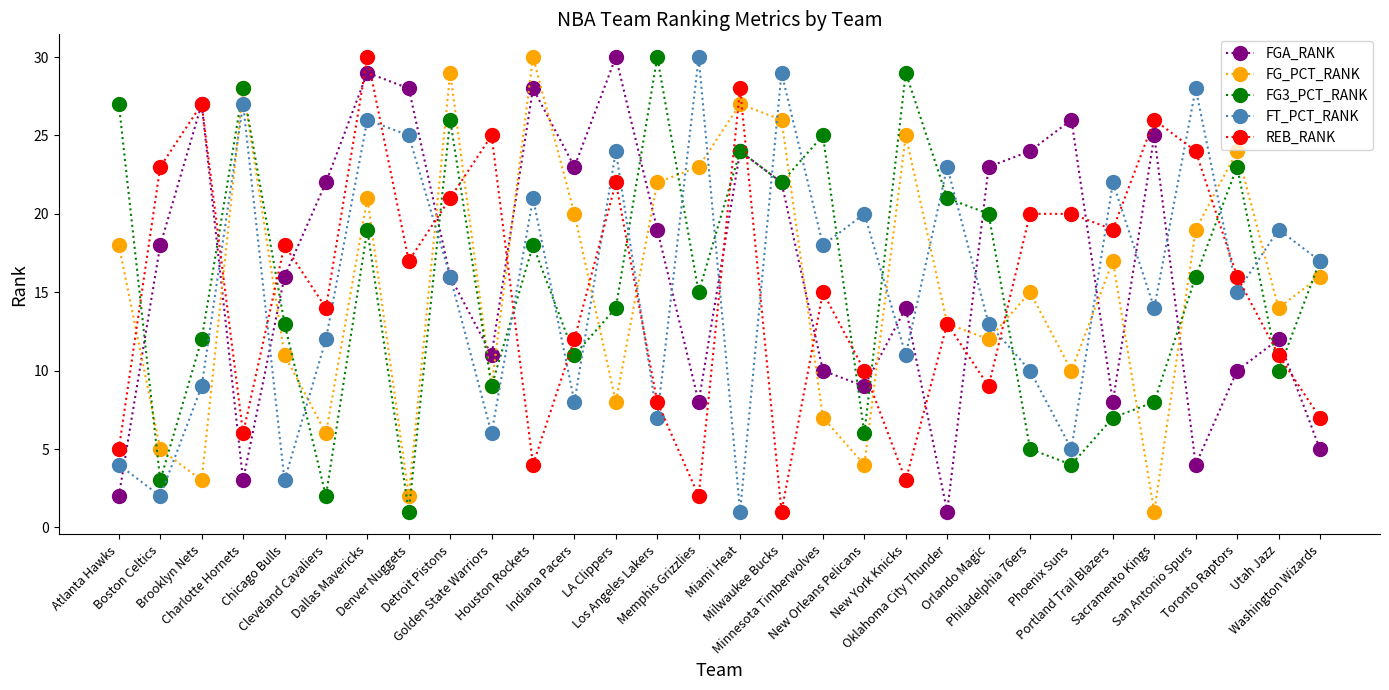

Does the chart display data point markers on the line(s)?

Yes